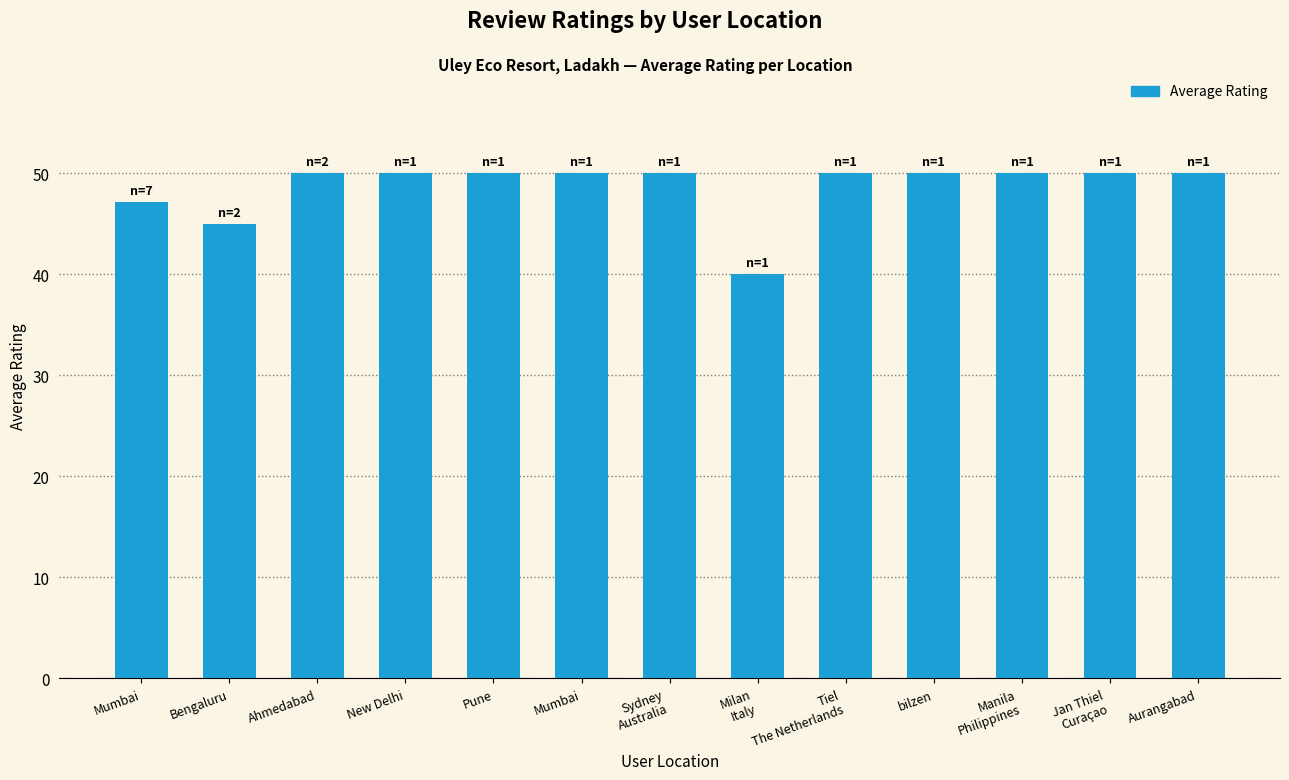

What is the label of the 8th bar from the left?

Milan
Italy